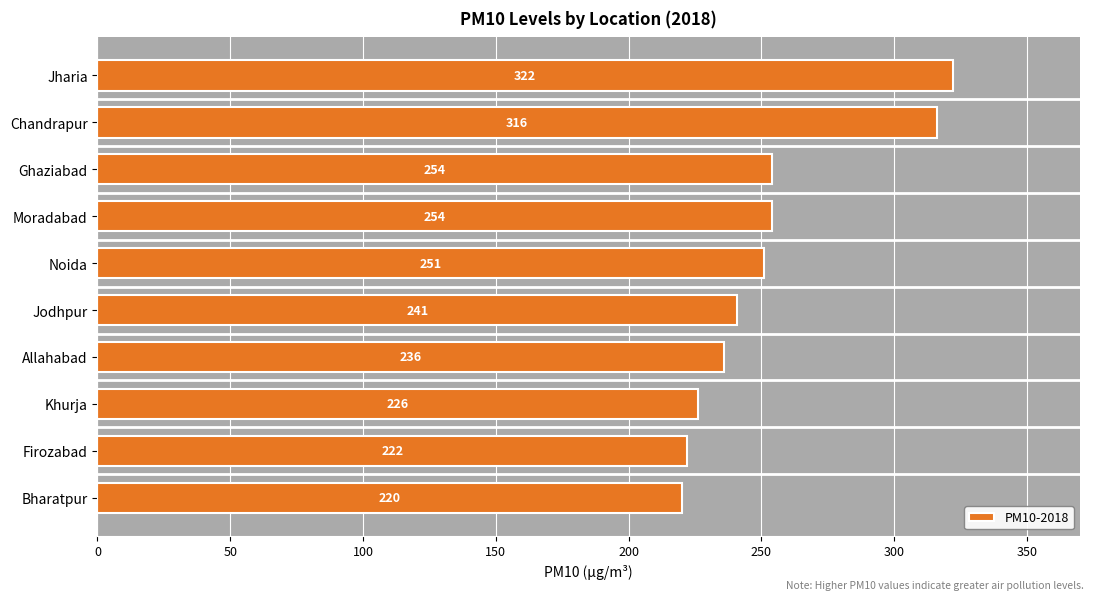

Approximately how many times larger is the value at Jodhpur compared to Khurja?

1.1